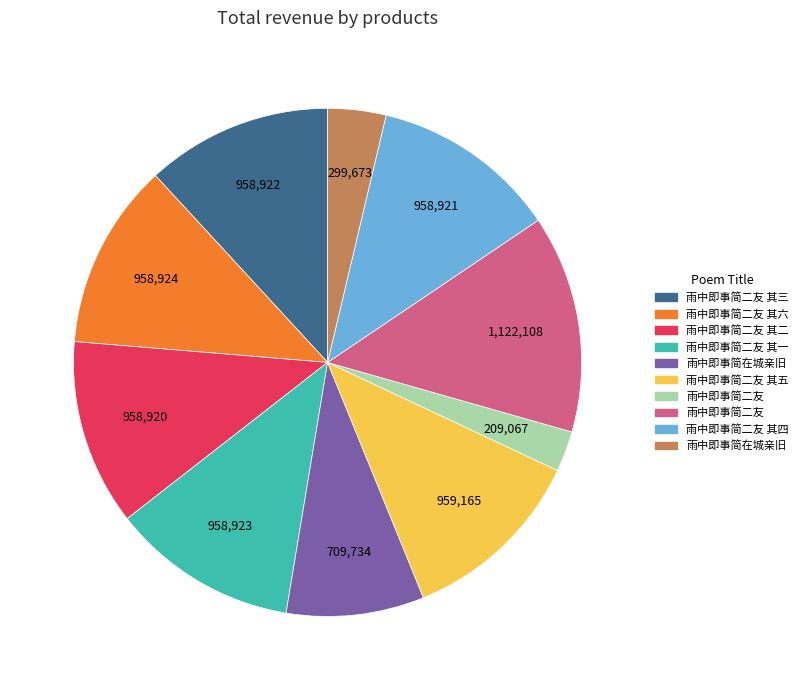

How many segments does this pie chart have?

10